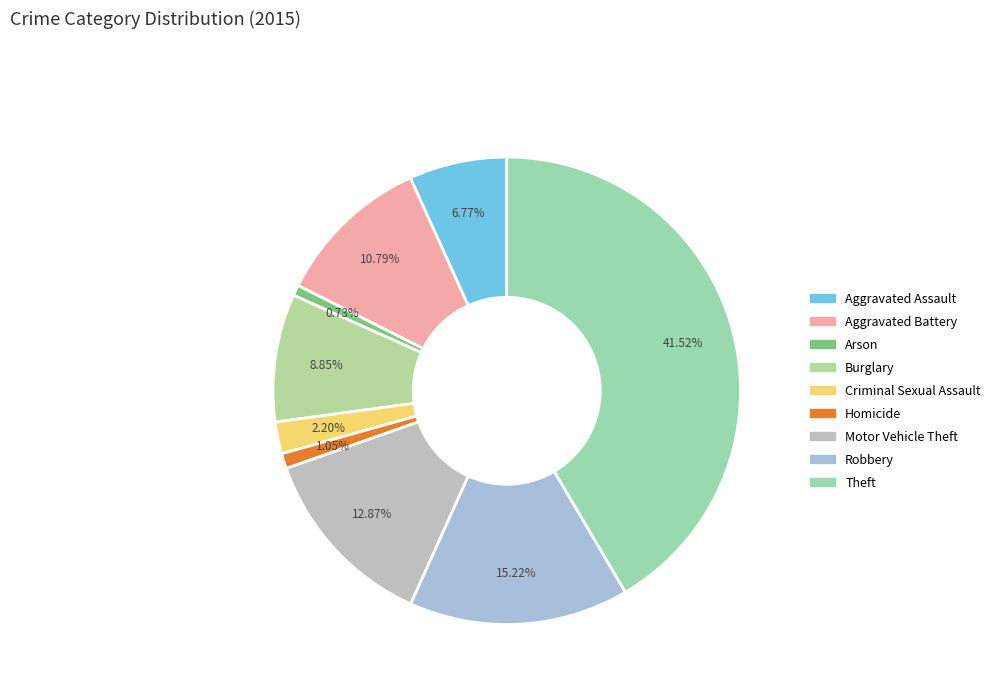

What is the largest slice in the pie chart?

Theft